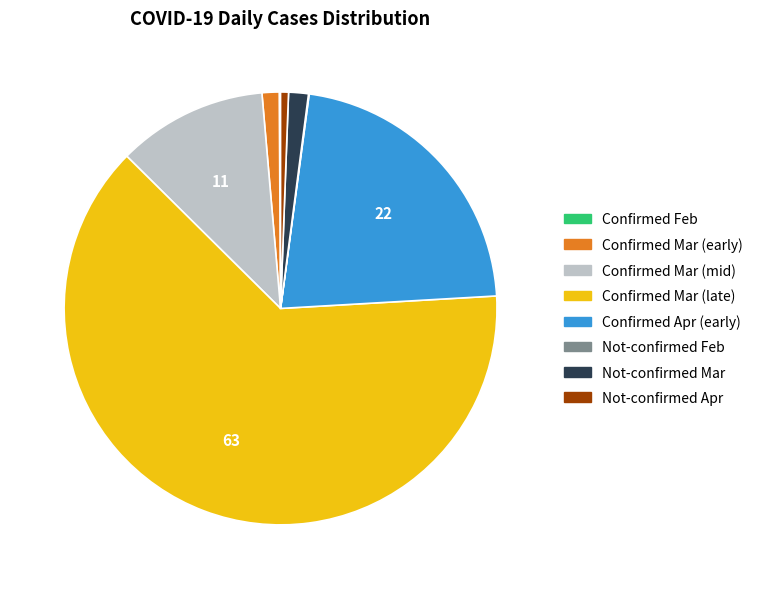

Does any single category account for the majority?

Yes